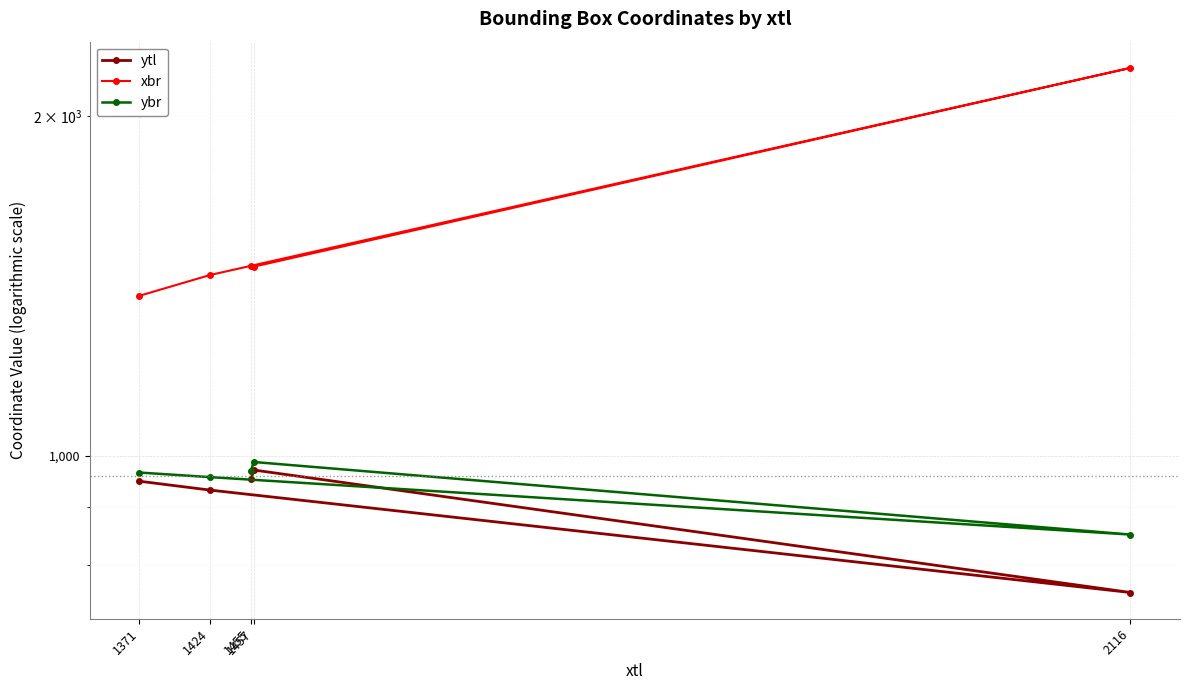

Which series has the largest total across all categories?

xbr